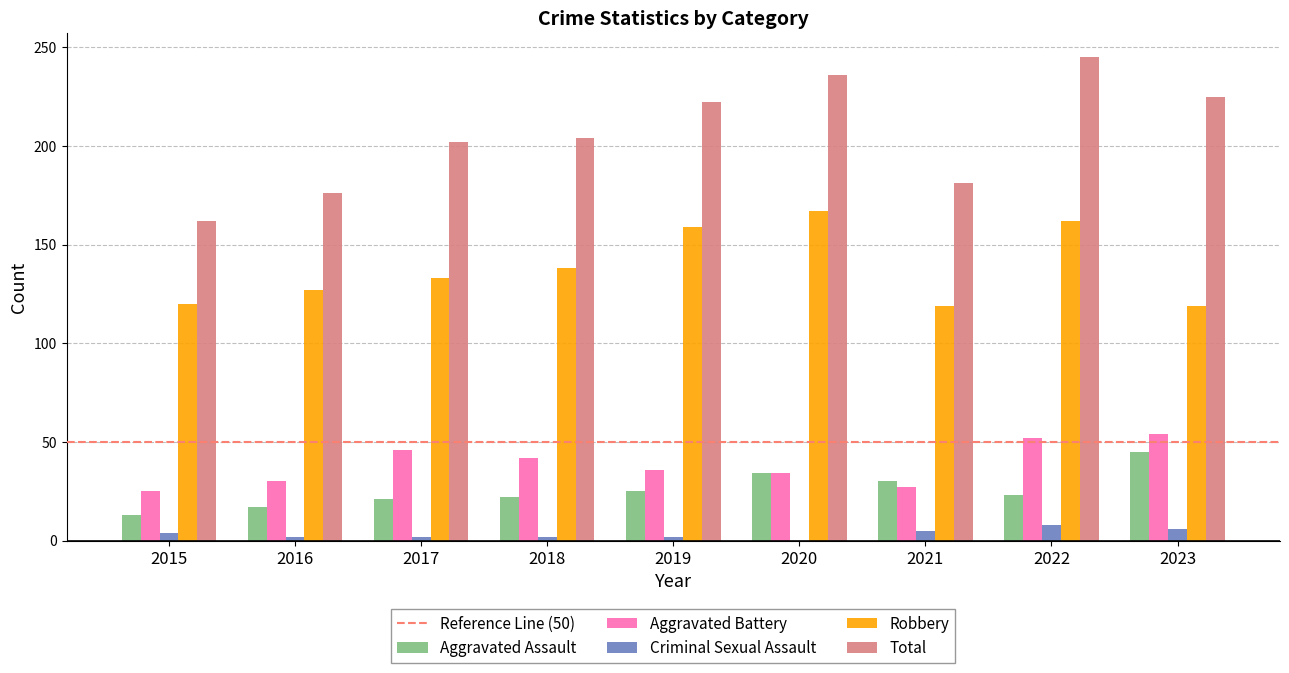

How many data points does each series have?

9